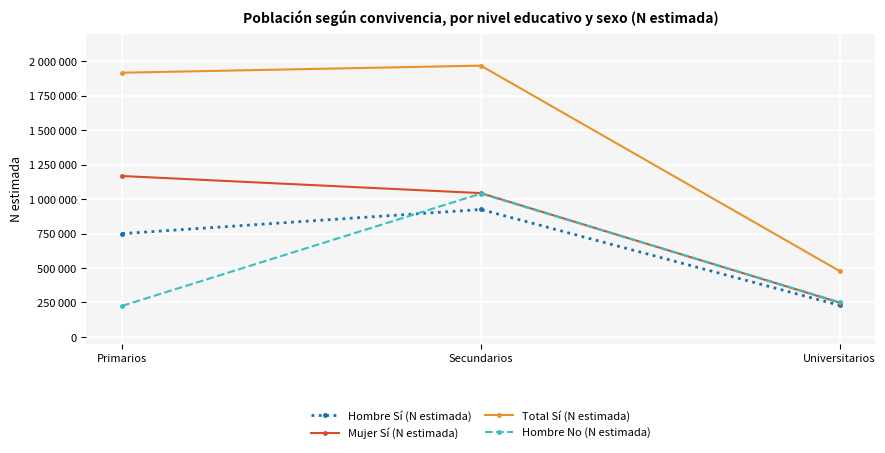

Which has a higher value, Primarios or Secundarios?

Secundarios